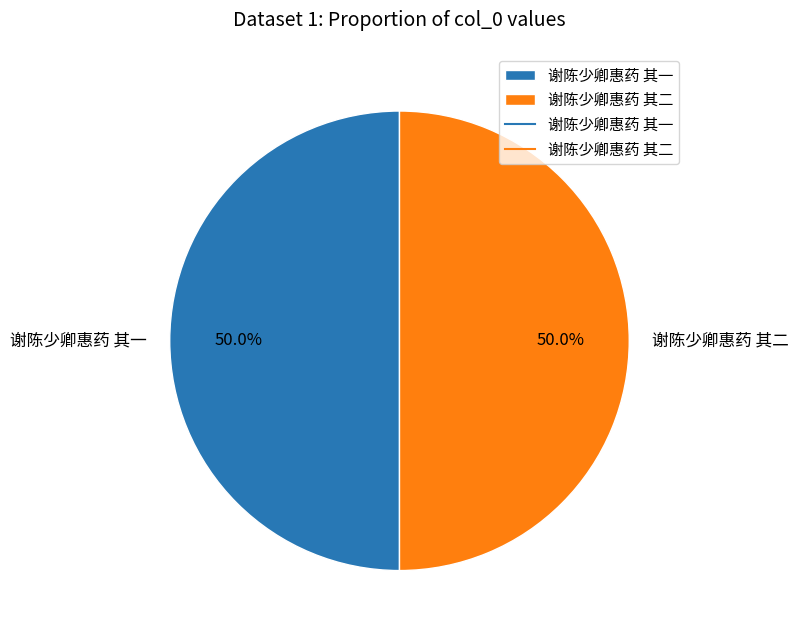

Combined, do 谢陈少卿惠药 其二 and 谢陈少卿惠药 其一 account for over 50%?

Yes